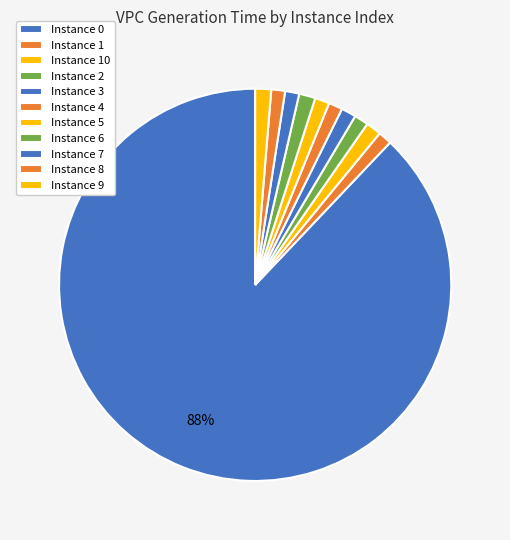

How many segments does this pie chart have?

11